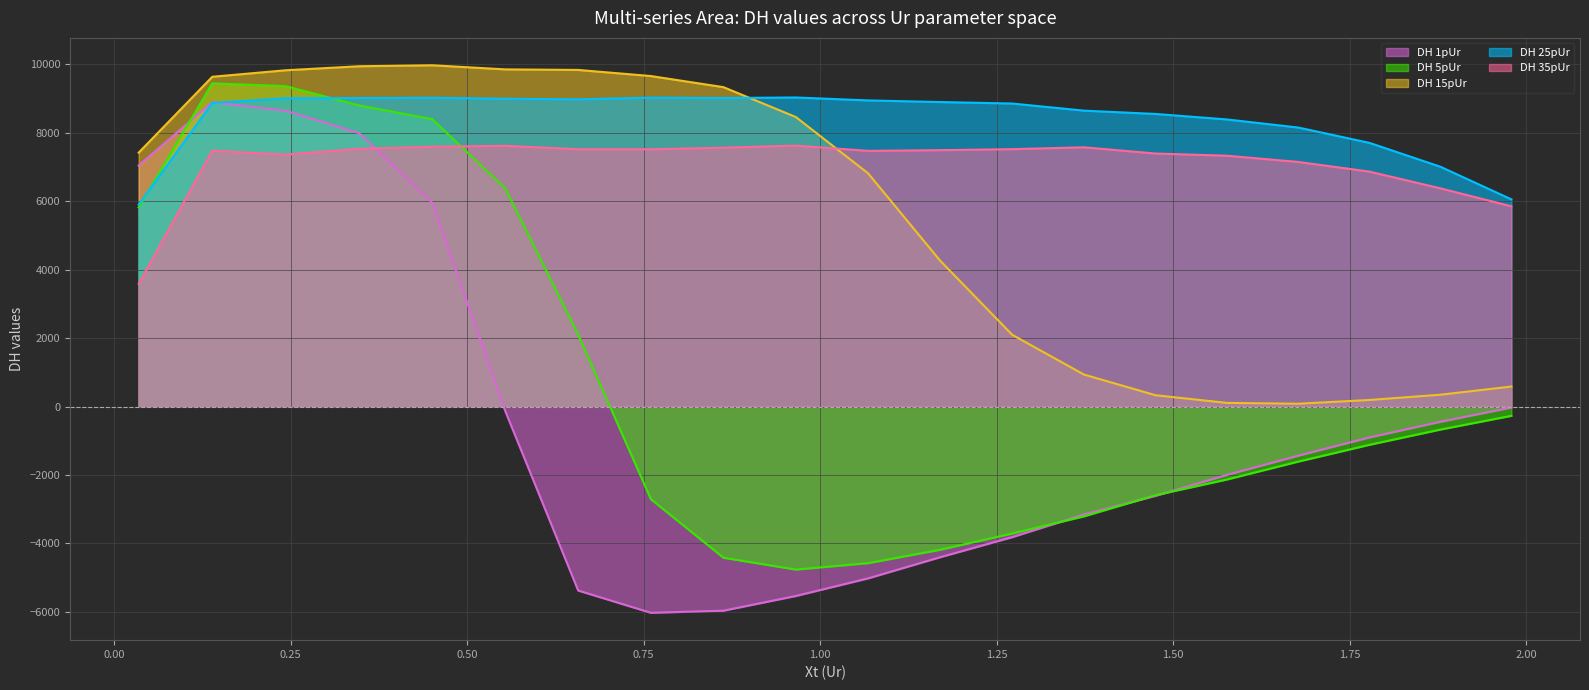

Does the chart display data point markers on the line(s)?

No